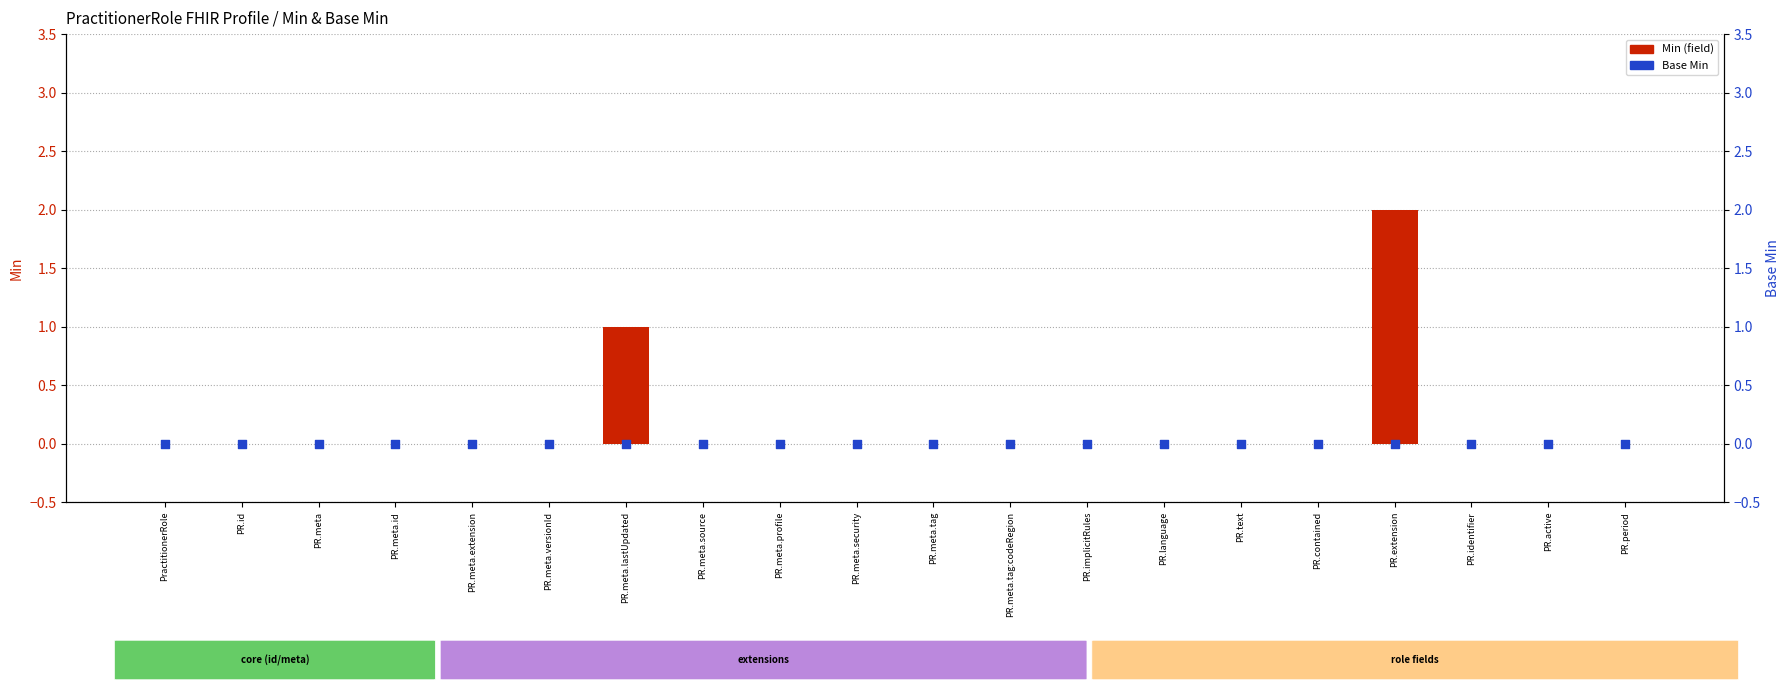

At how many categories does at least one series exceed 1?

1